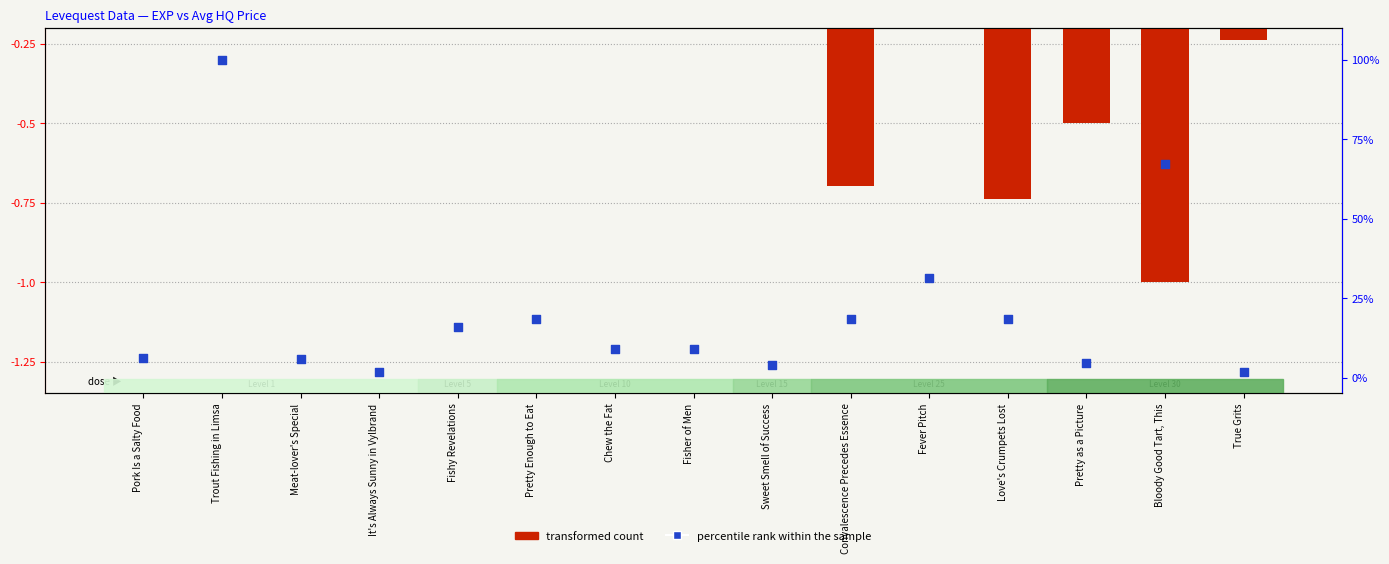

At which category is the sum across all series the highest?

Trout Fishing in Limsa